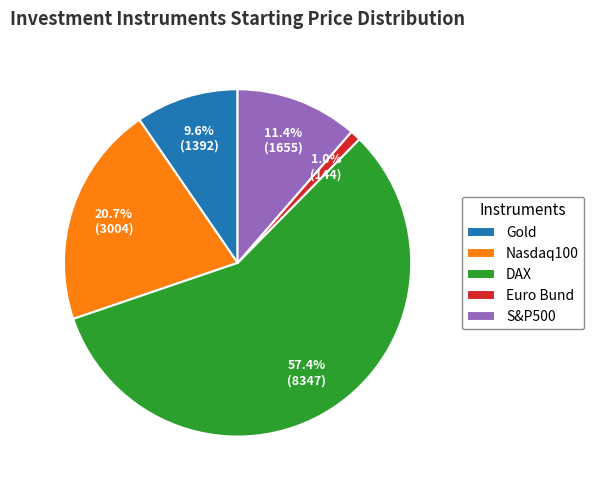

To the nearest percent, what is the difference between the Gold and Nasdaq100 slice percentages?

11%